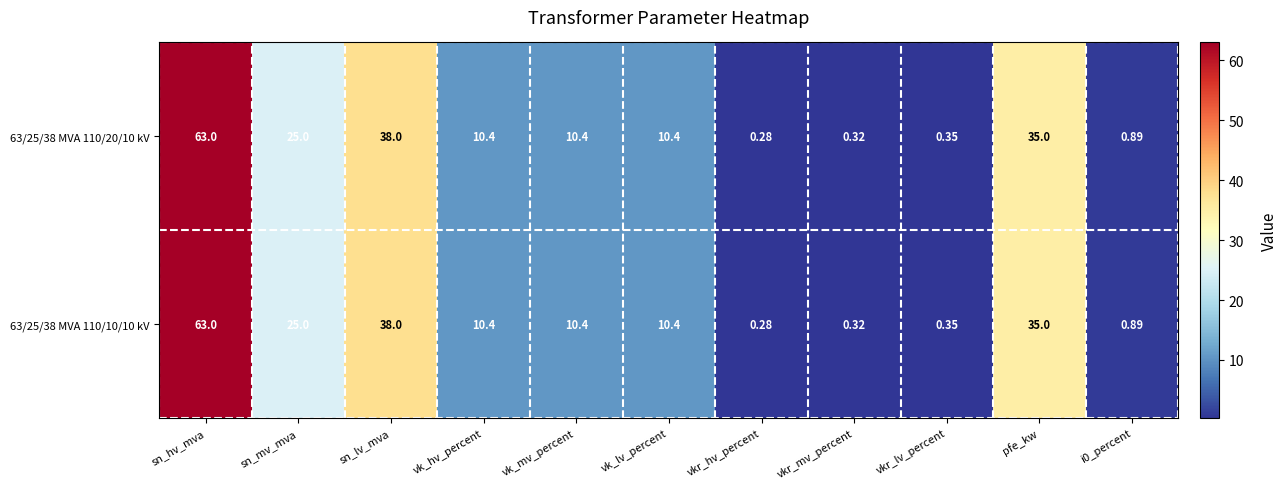

Which label corresponds to the smallest value in the chart?

vkr_hv_percent